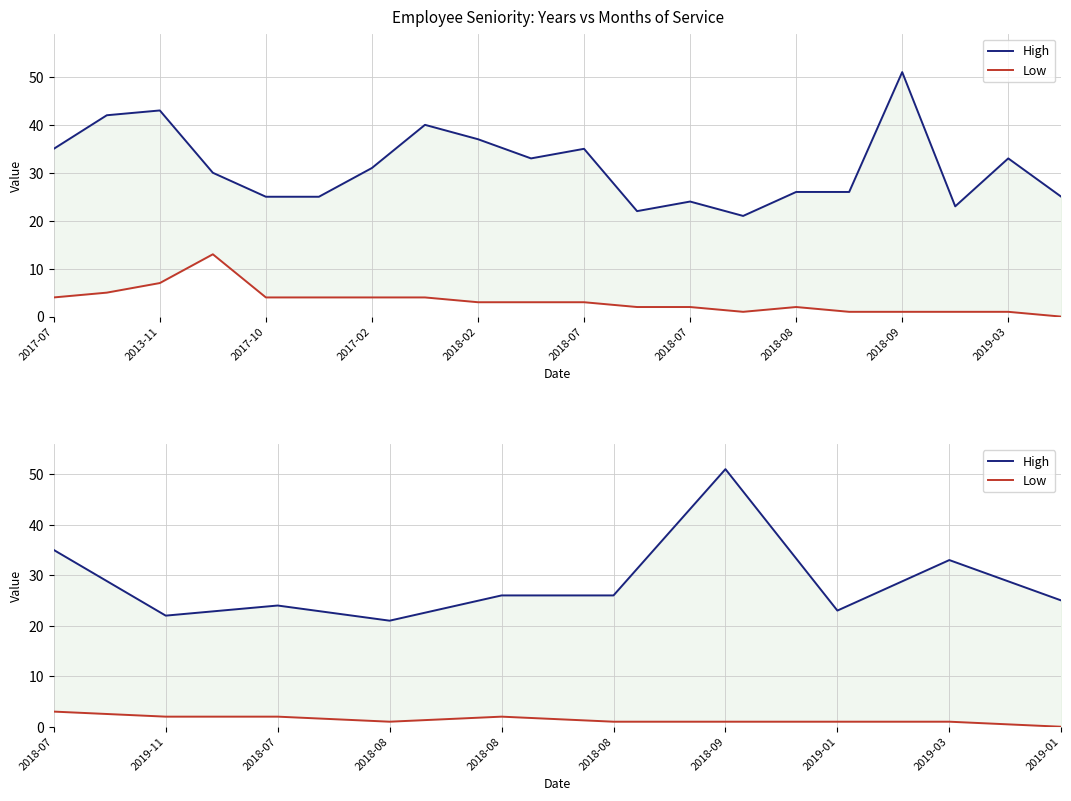

Which series has the largest total across all categories?

High